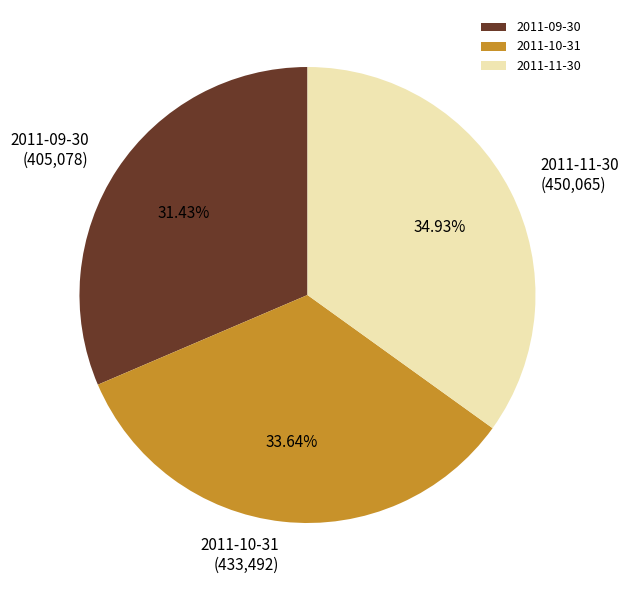

Count the number of slices in the pie.

3